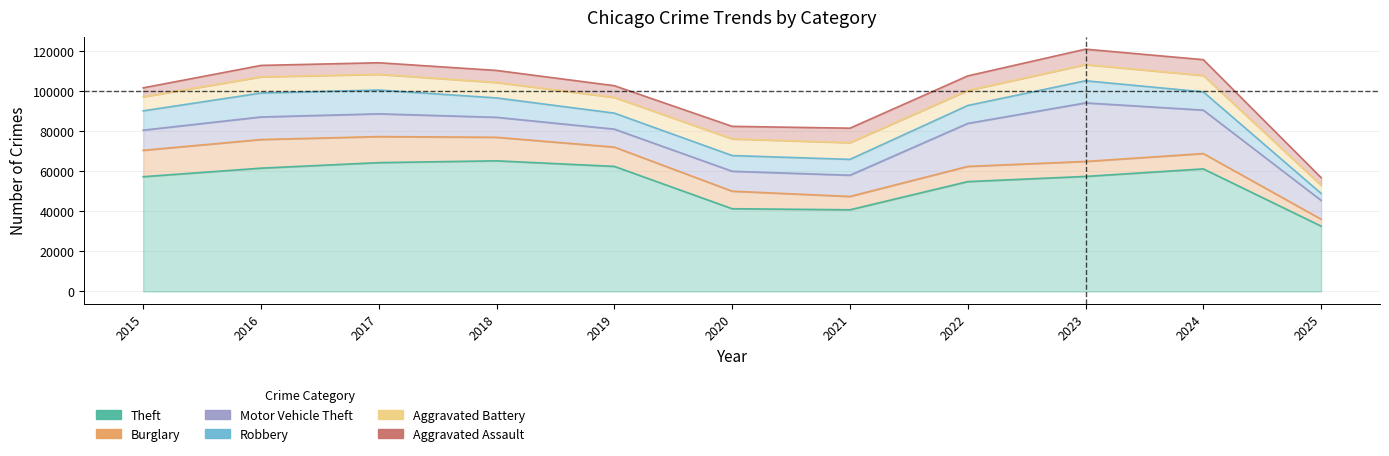

In Motor Vehicle Theft, how many points are lower than both neighbors (excluding endpoints)?

1